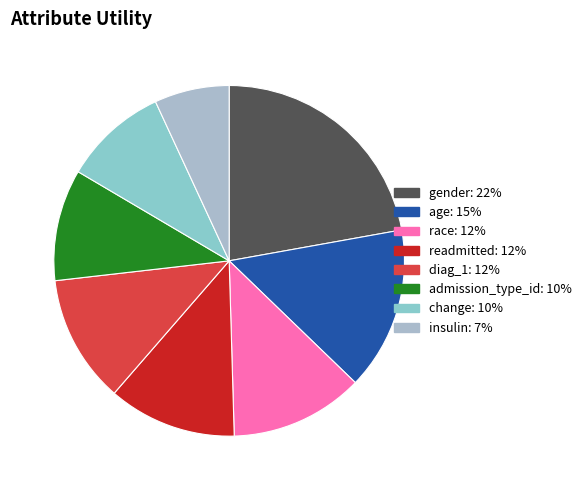

True or false: change accounts for 10% of the total.

True